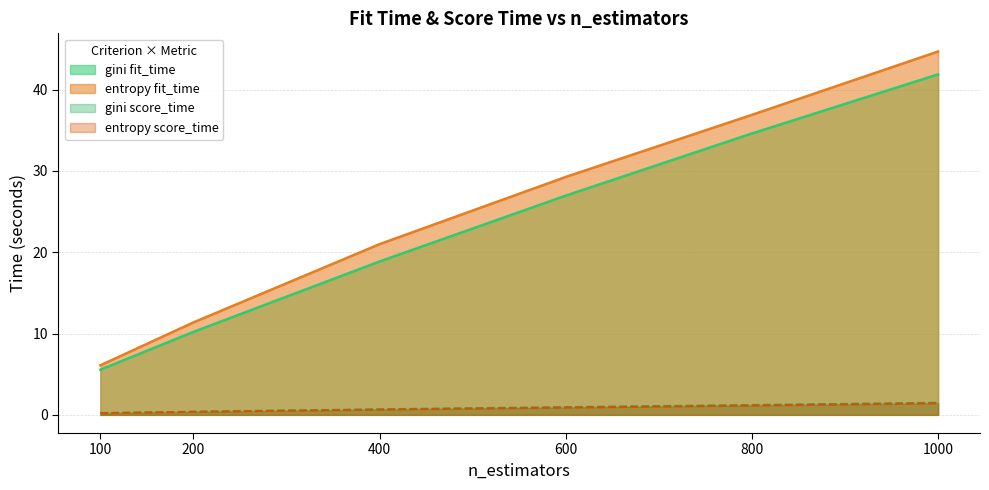

List the labels in order of entropy_fit_time value, smallest first.

100, 200, 400, 600, 800, 1000